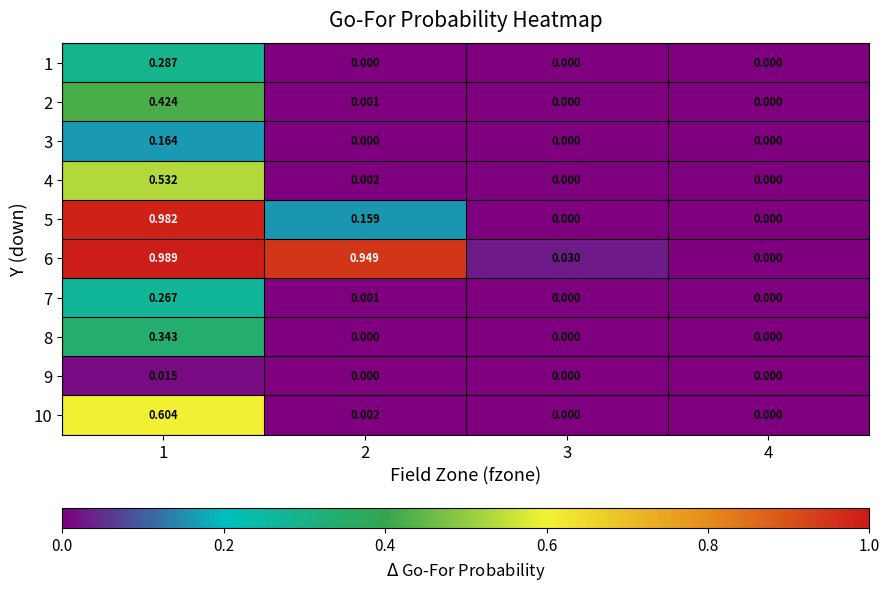

How many values in 1 are above zero?

1